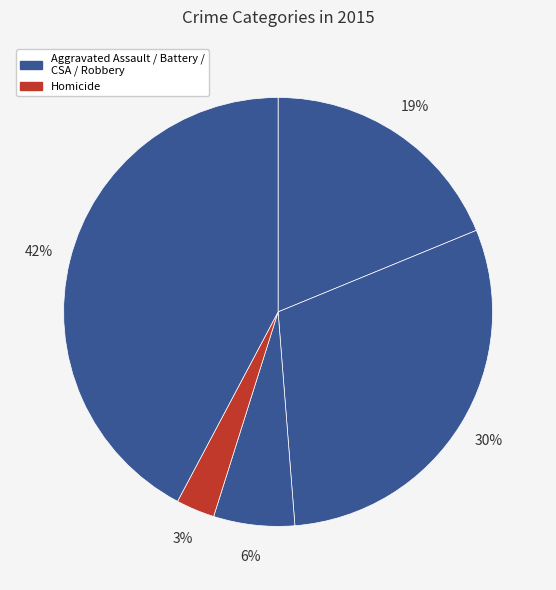

Which category has the biggest portion of the pie?

Robbery